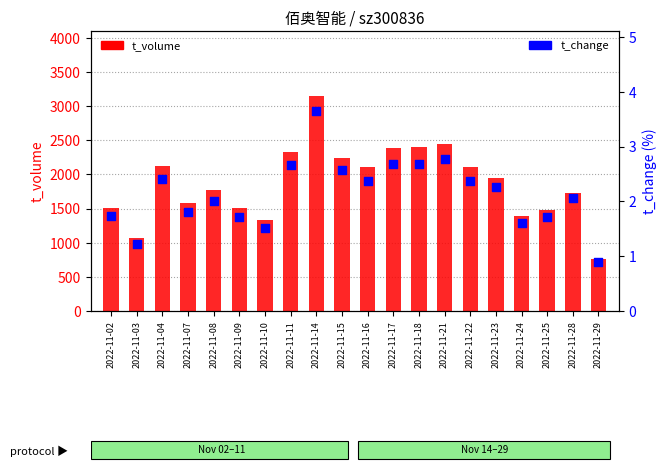

At which category is the sum across all series the highest?

2022-11-14